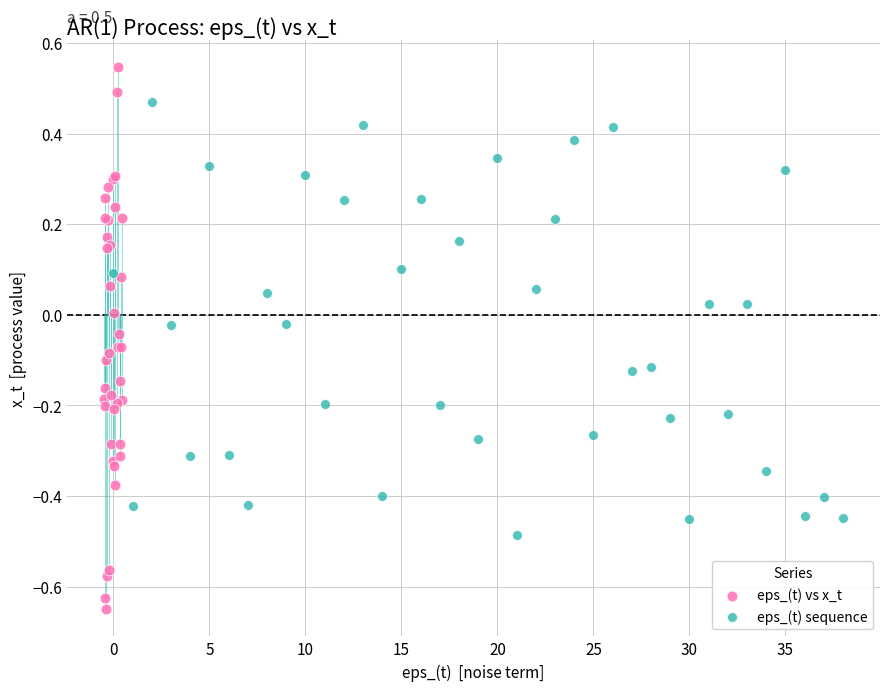

Which series reaches the minimum Y coordinate?

eps_(t) vs x_t